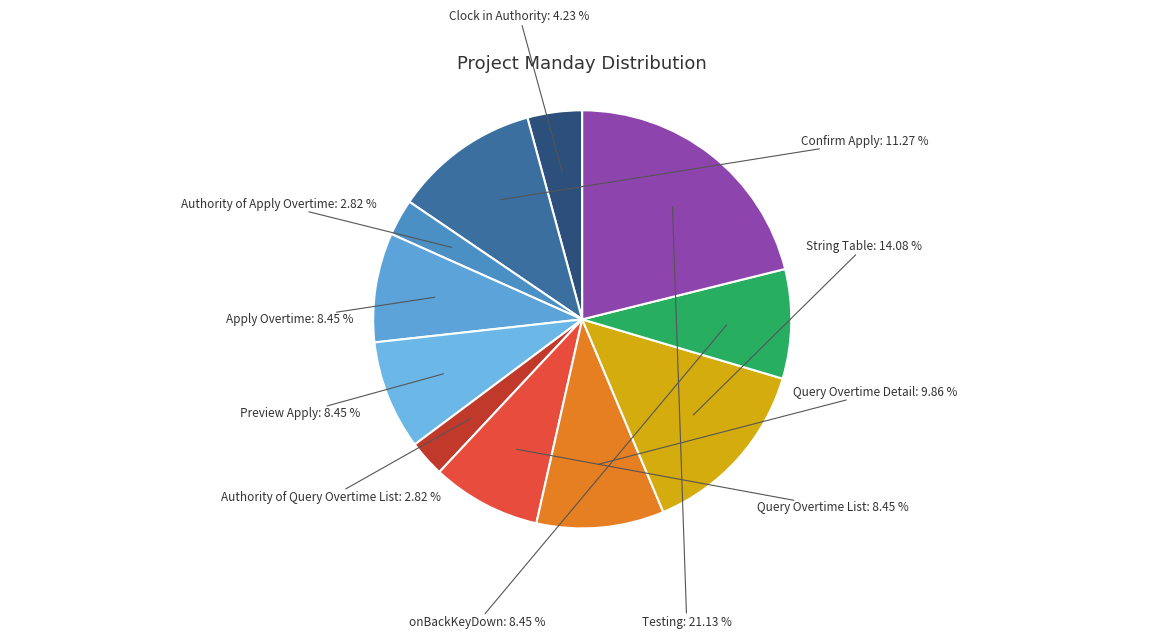

Count the number of slices in the pie.

11